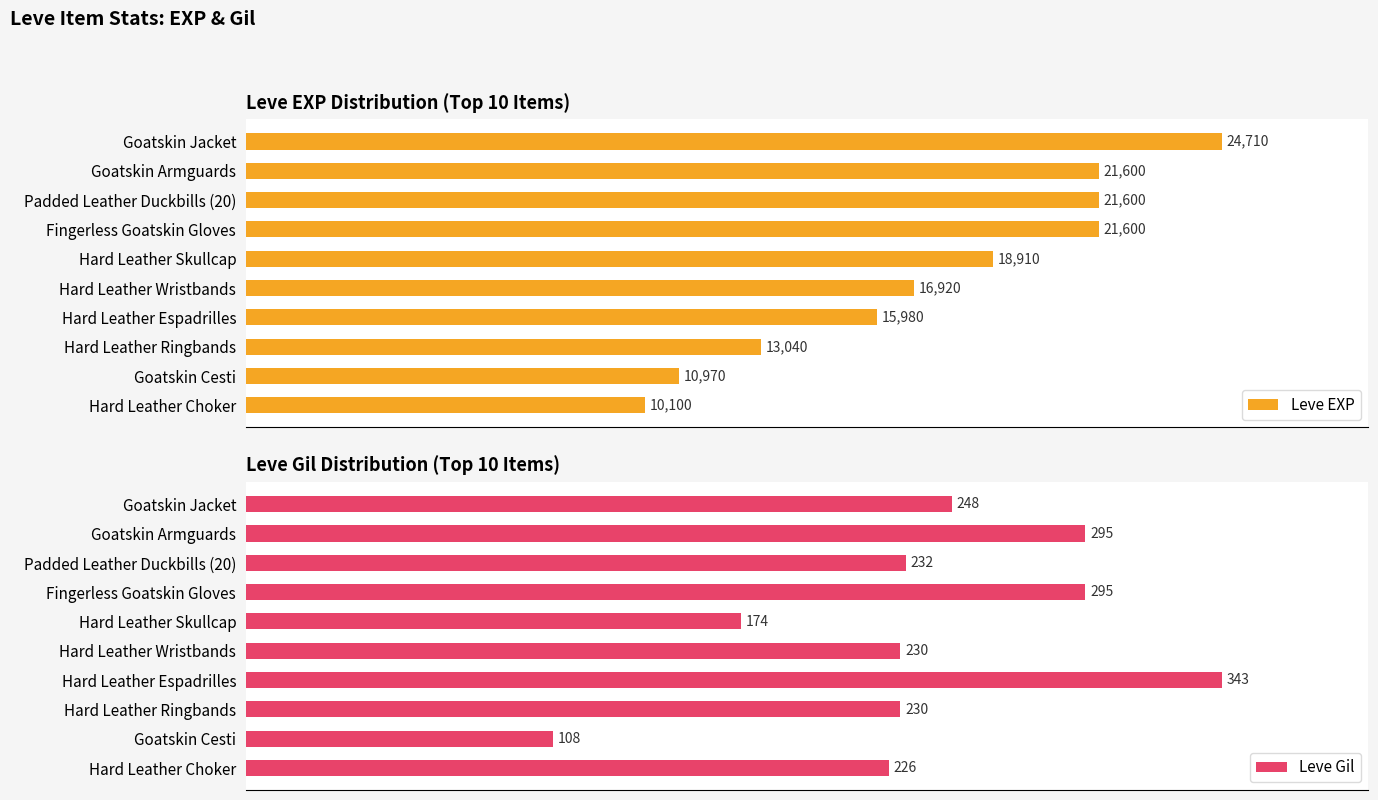

How many bars are there in total?

20